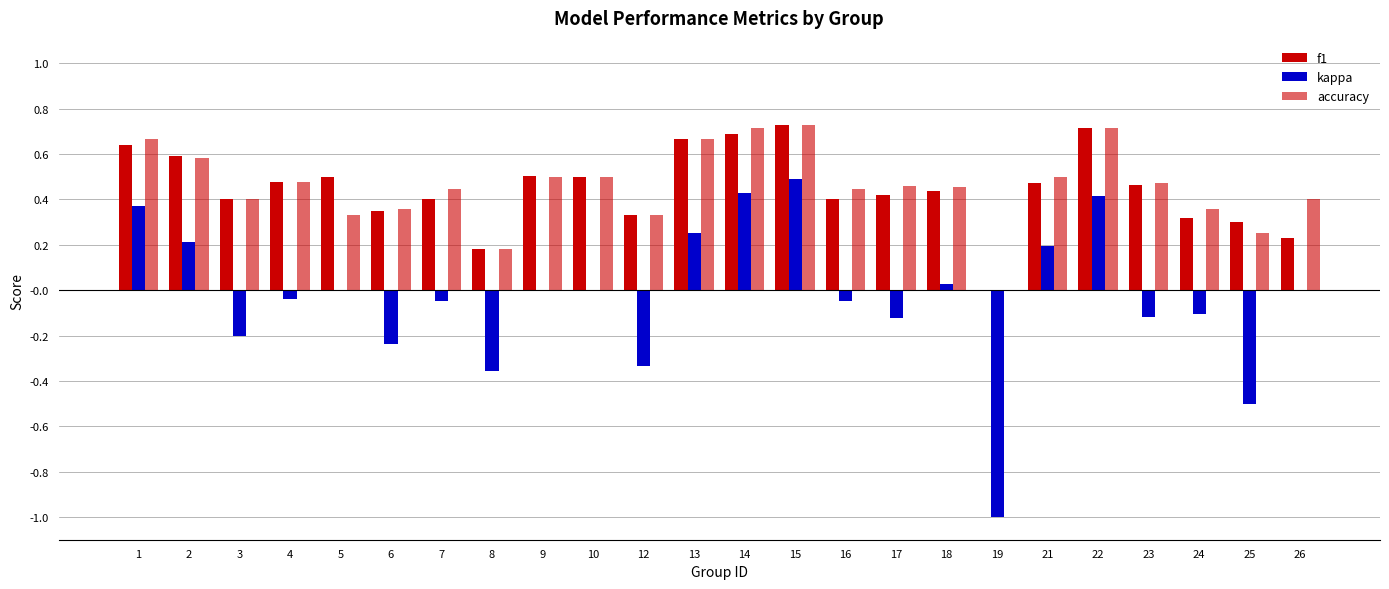

How many positive values does the f1 series have?

23